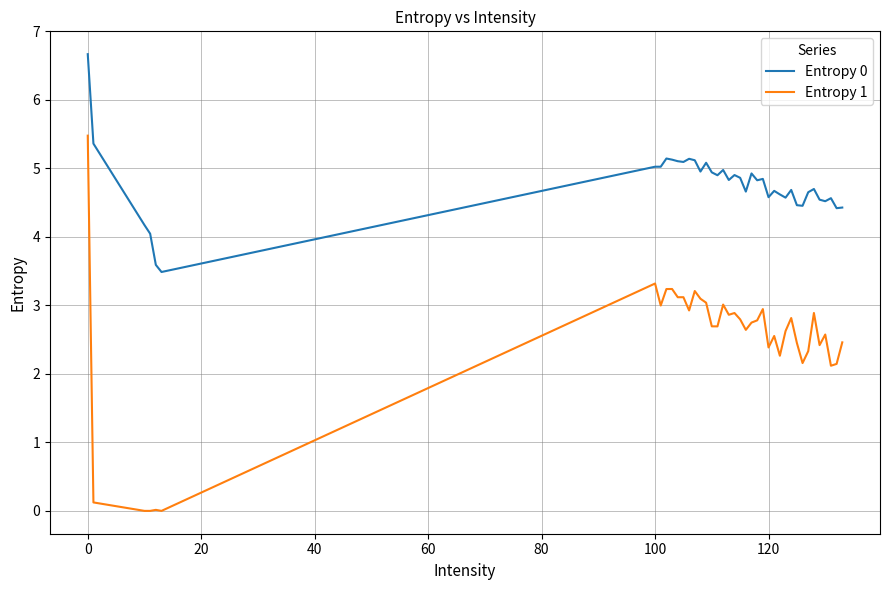

Which series has the largest range (max minus min)?

Entropy 1